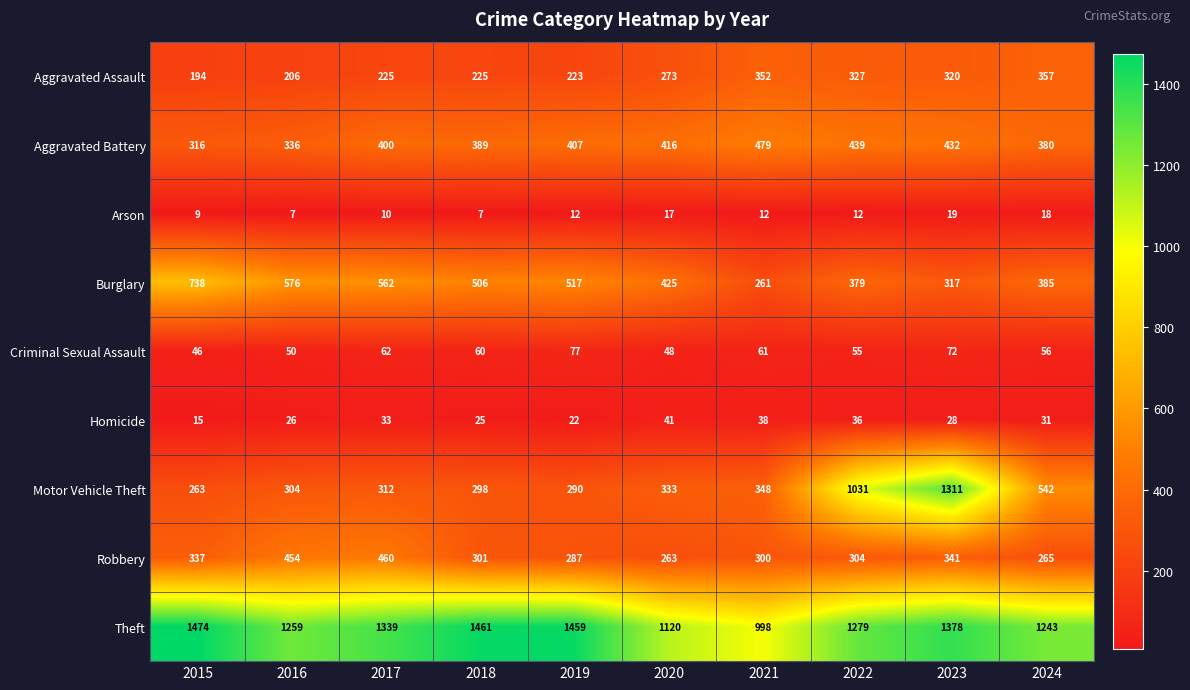

What is the smallest value displayed?

7